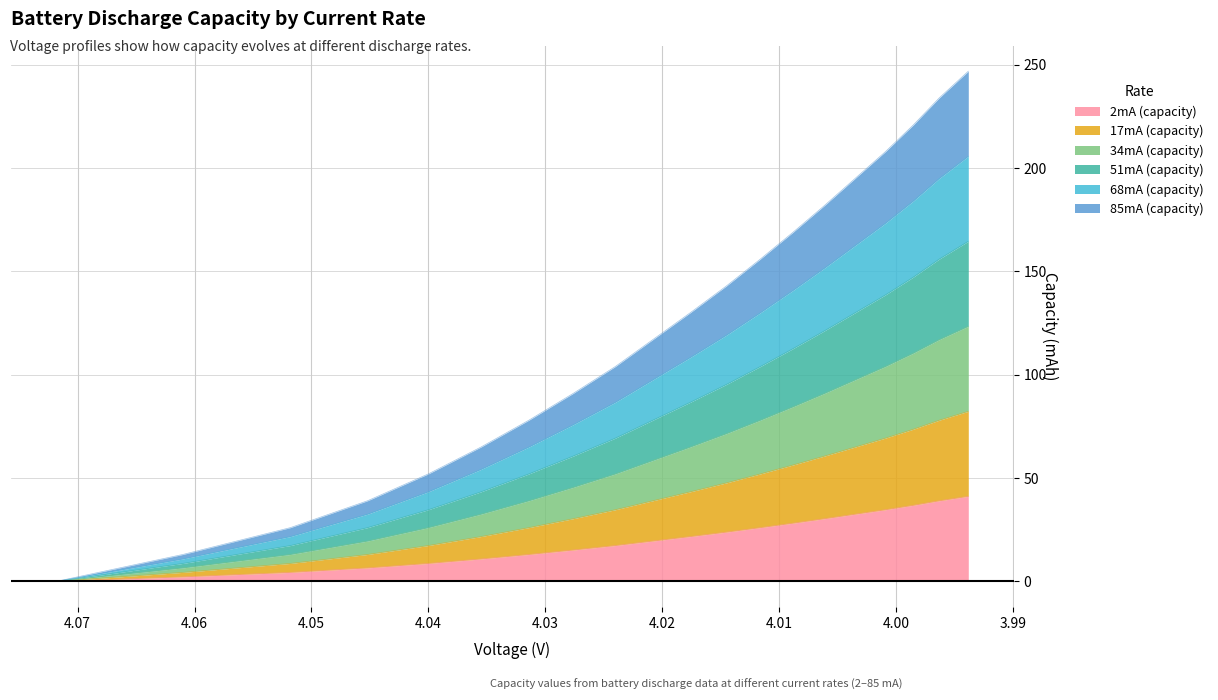

What position from the left is 41.150725?

20